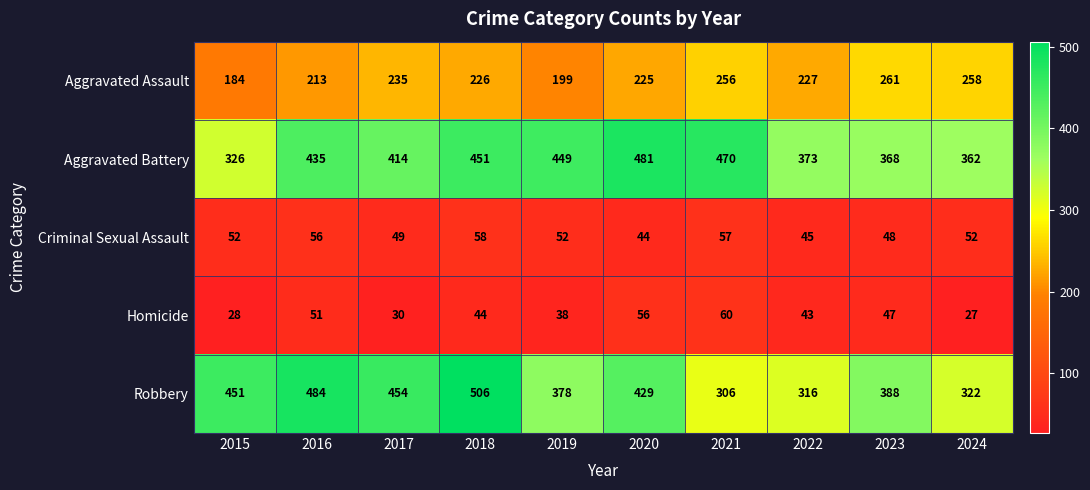

What is the difference between the second highest and minimum values in the Aggravated Battery series?

144